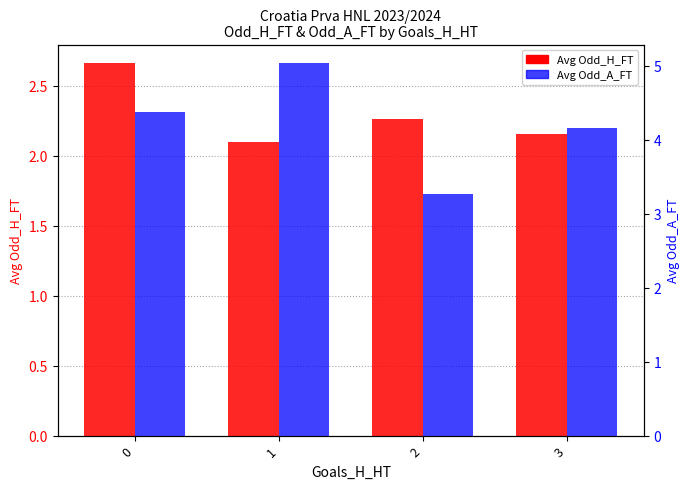

Reading right to left, extract all data points from this chart.

Avg Odd_H_FT: 2.2	2.3	2.1	2.7
Avg Odd_A_FT: 4.2	3.3	5.0	4.4